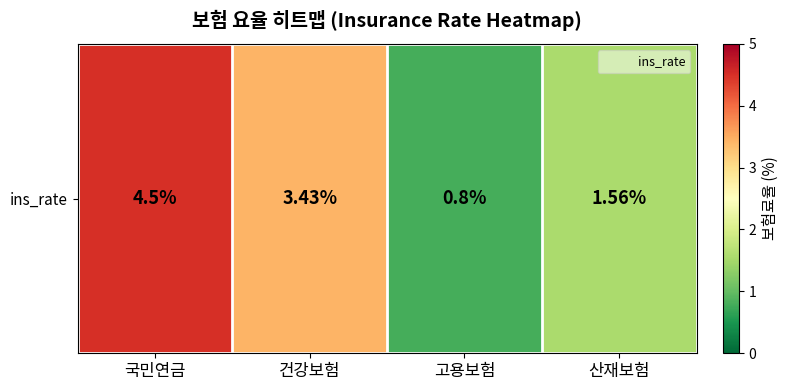

What is the approximate value at 고용보험?

0.8